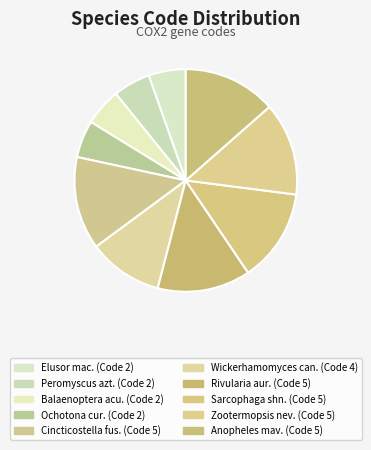

How many segments does this pie chart have?

10